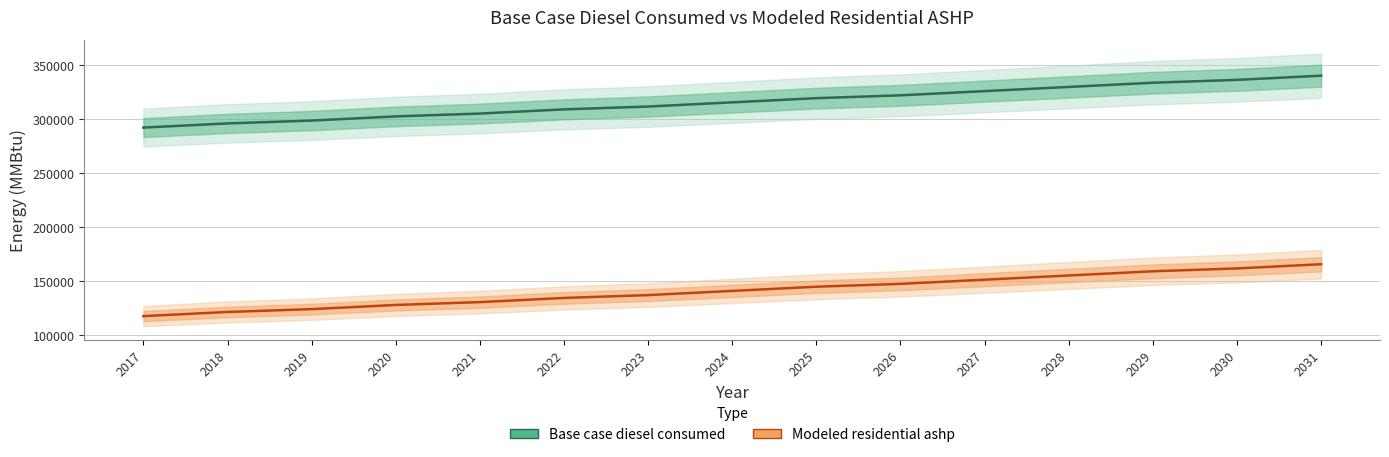

Read the Modeled residential ashp value at 2023.

137151.3